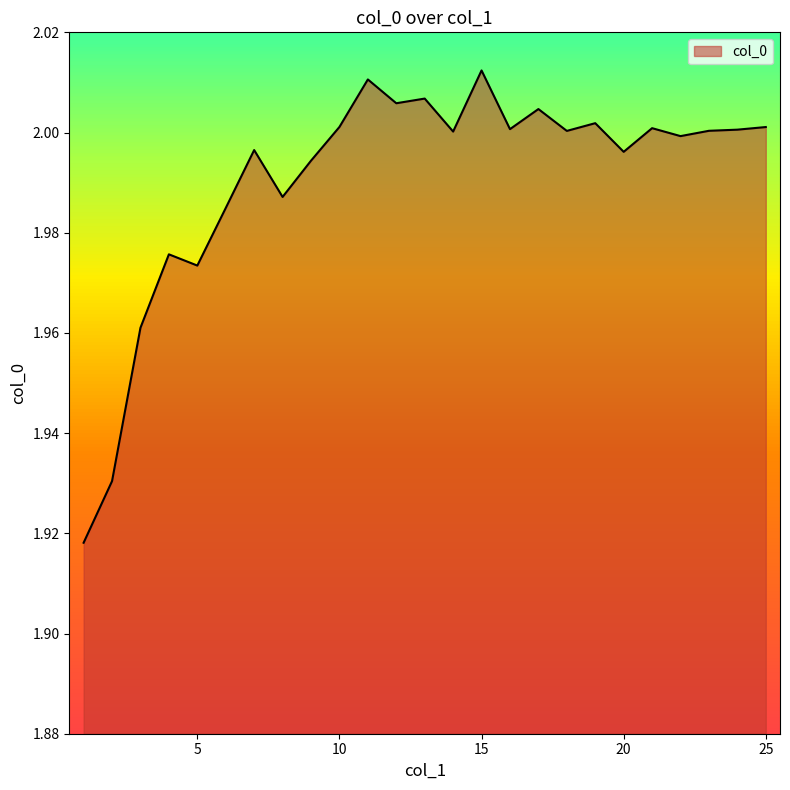

Does the chart have visible grid lines?

No